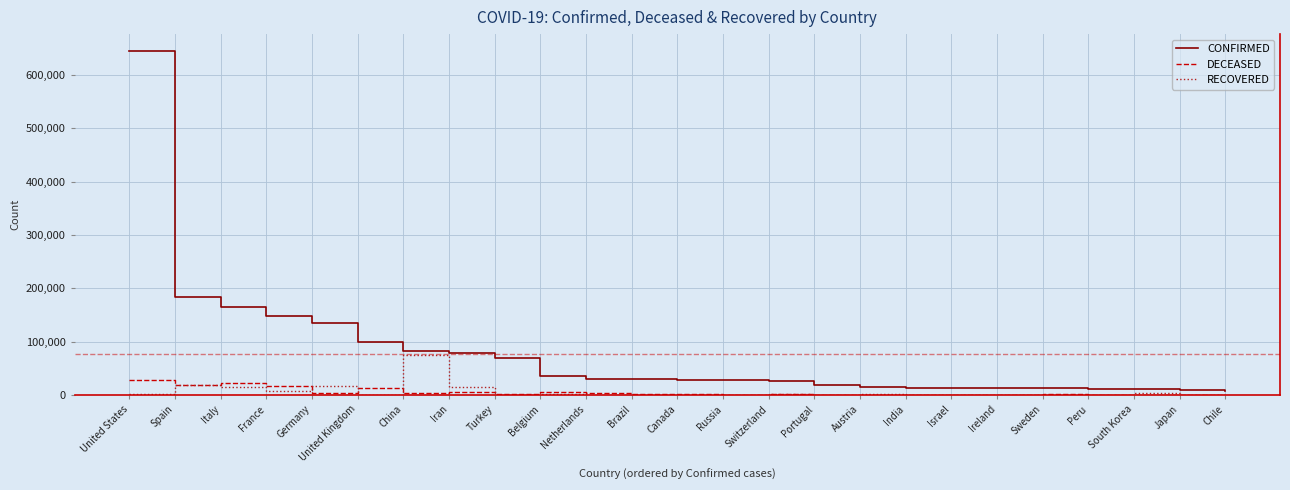

Which series has the largest total across all categories?

CONFIRMED